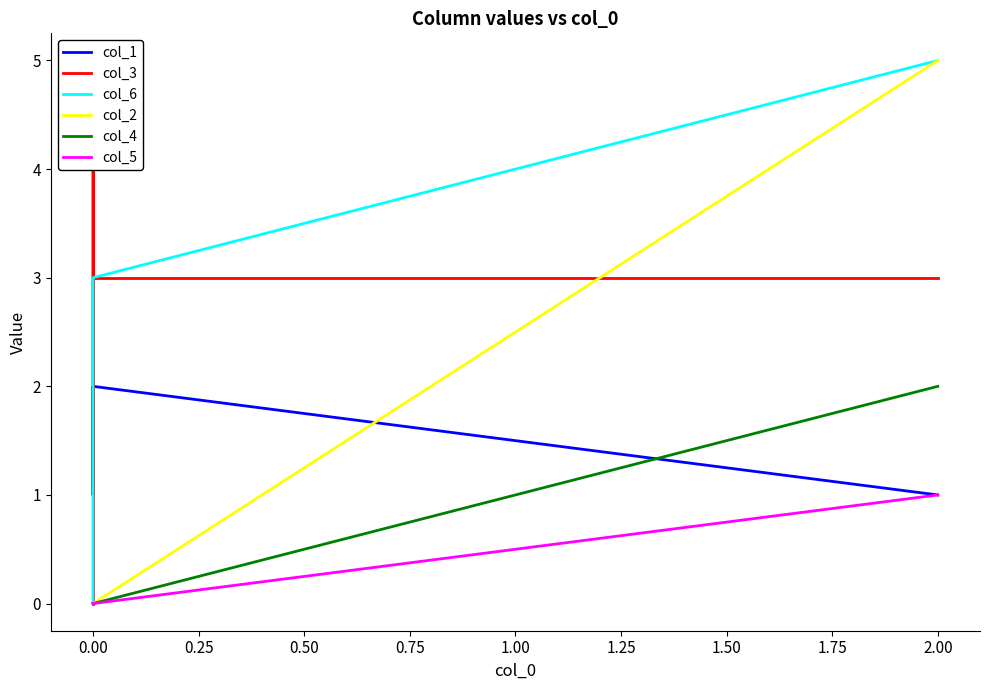

Reading left to right, list all the values displayed in this chart.

col_1: 4	1	2	1
col_3: 0	4	3	3
col_6: 0	0	3	5
col_2: 0	0	0	5
col_4: 0	0	0	2
col_5: 0	0	0	1